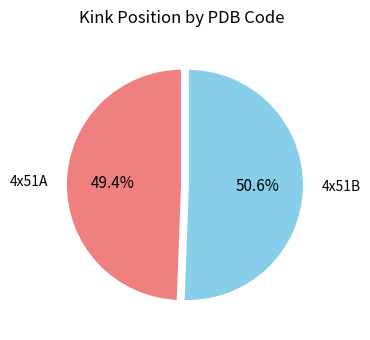

Combined, do 4x51B and 4x51A account for over 50%?

Yes